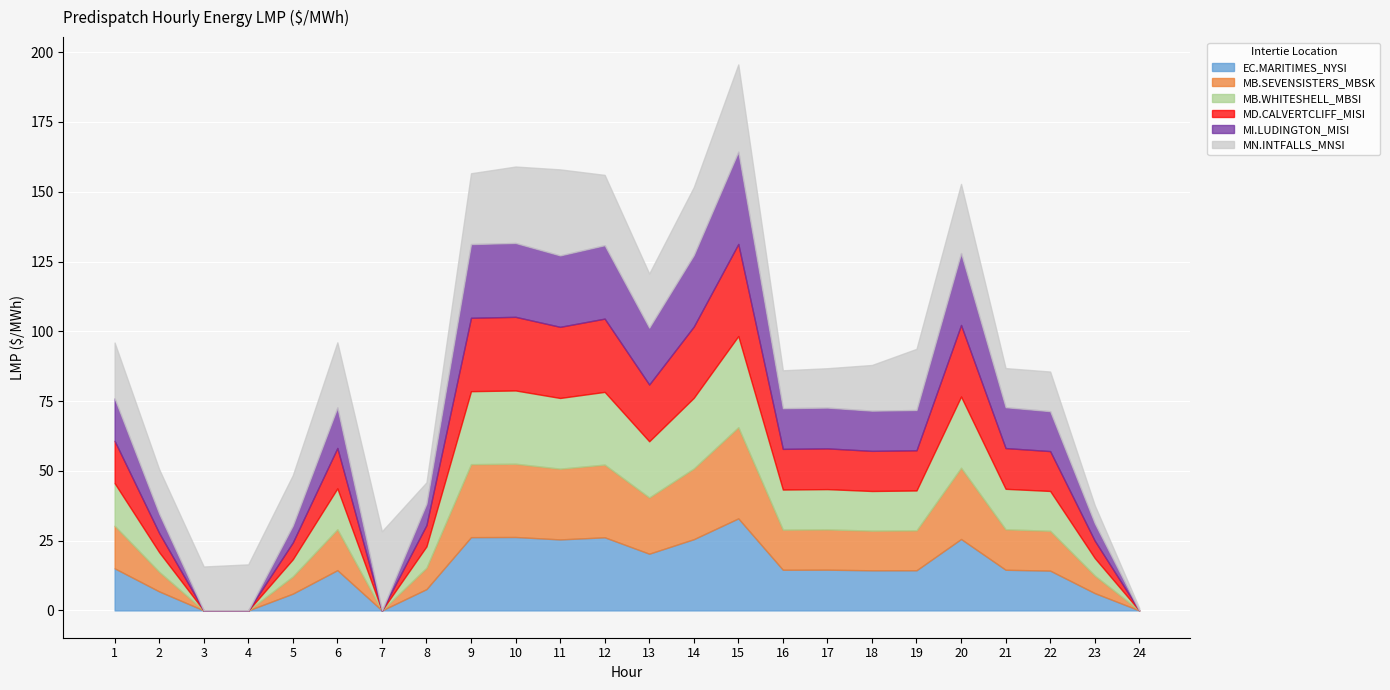

What is the difference between the maximum and minimum values in the MN.INTFALLS_MNSI series?

30.4